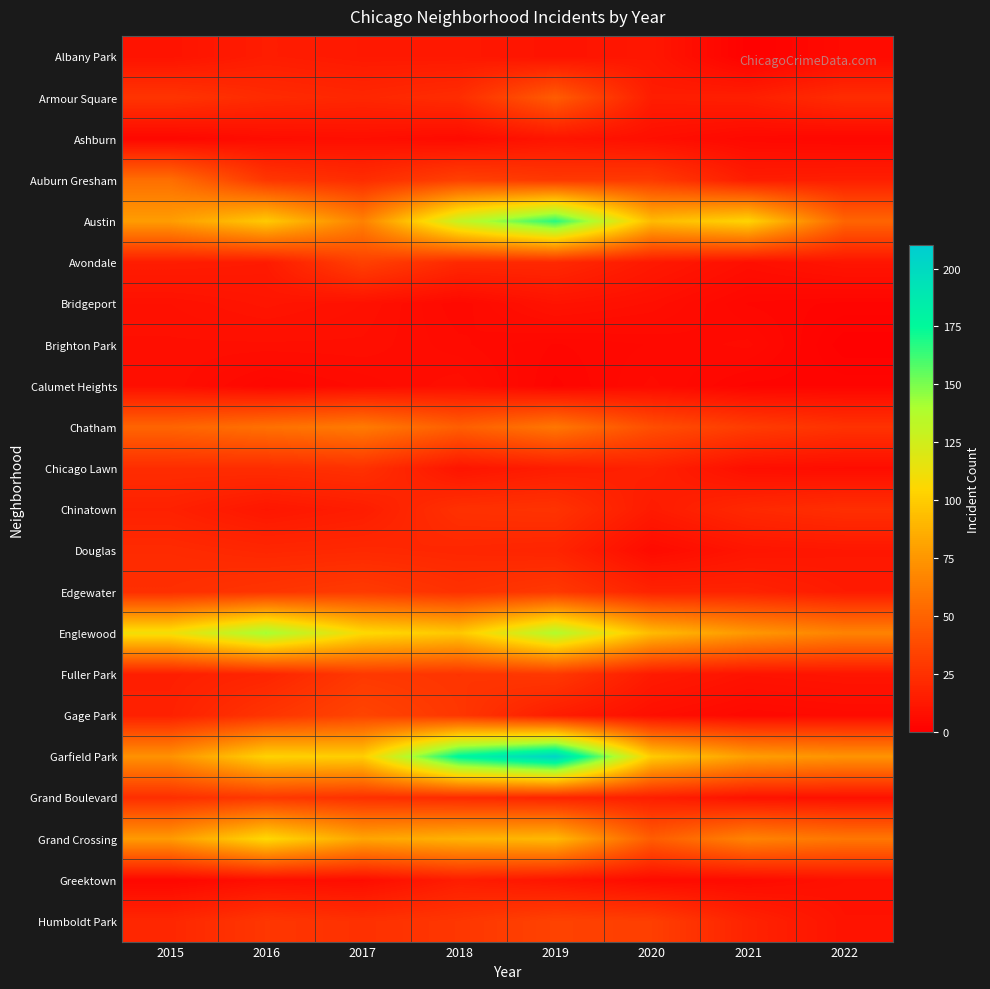

How many distinct data groups are displayed?

22